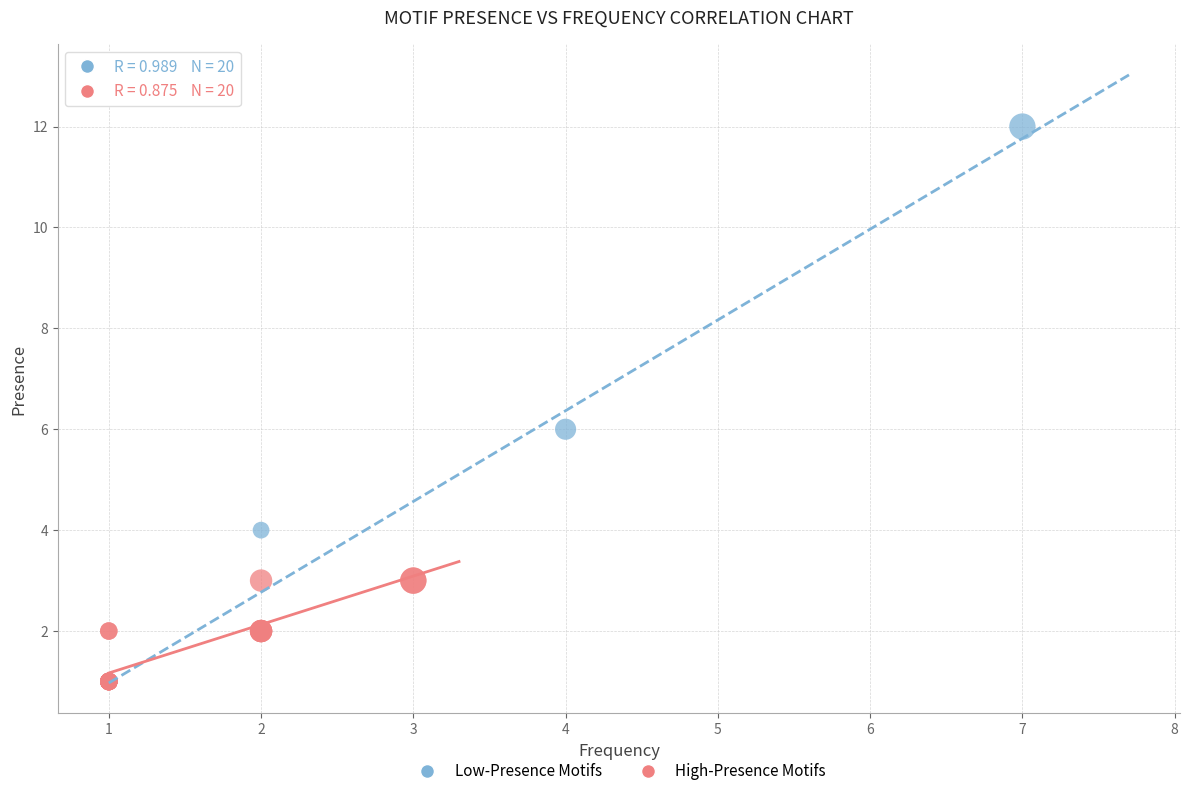

Which series reaches the maximum Y coordinate?

Low-Presence Motifs